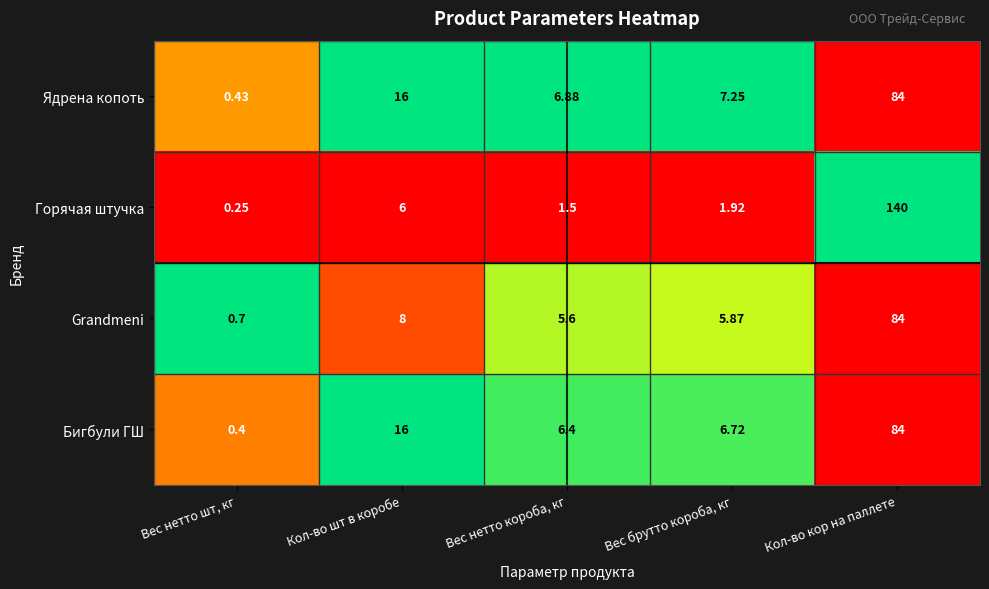

Where does the Горячая штучка series first go above 1?

Кол-во шт в коробе